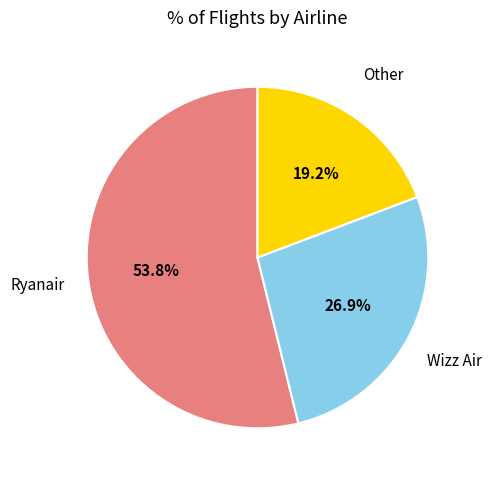

Does any single category account for the majority?

Yes